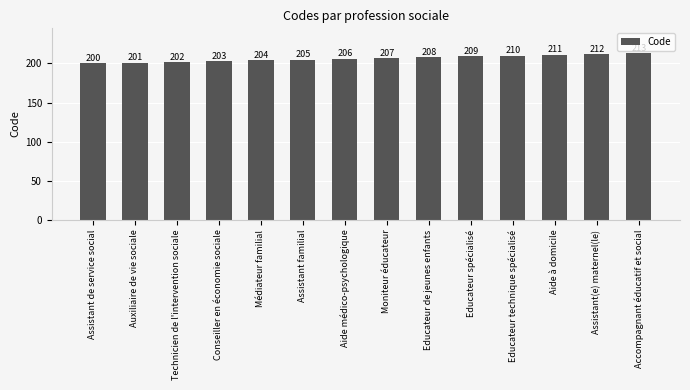

What is the smallest value displayed?

200